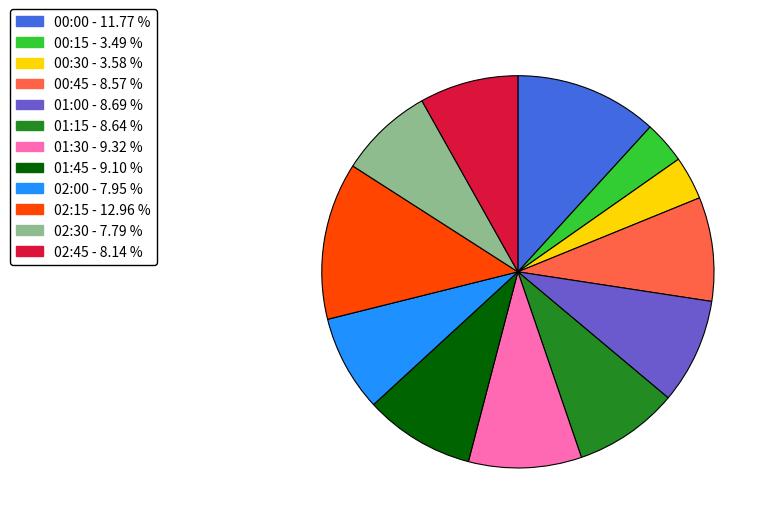

True or false: 01:45 accounts for 2% of the total.

False